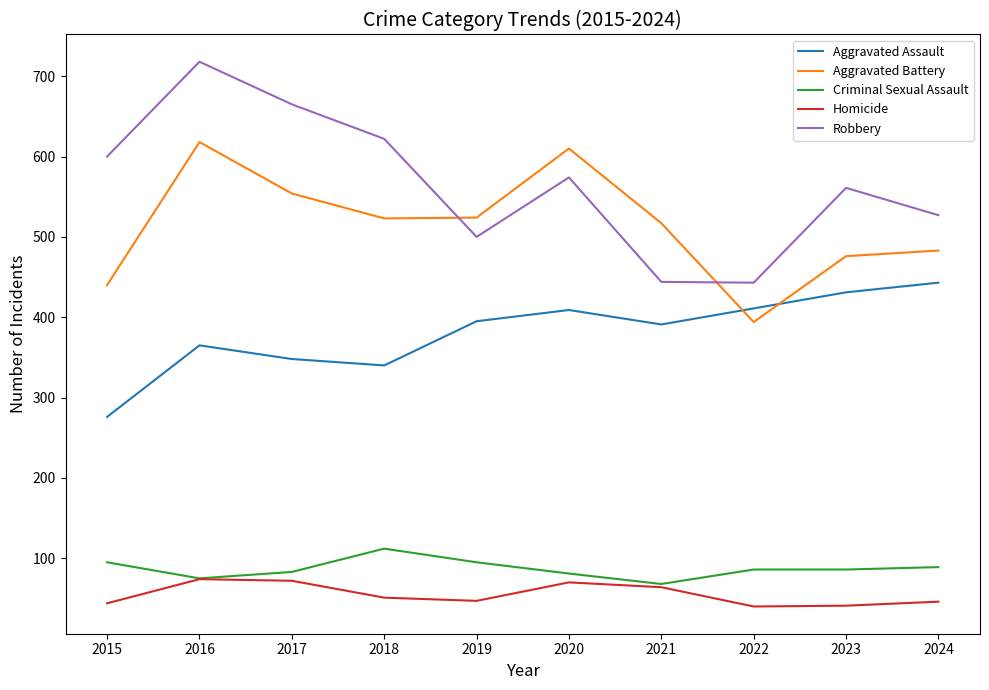

True or false: Robbery and Aggravated Assault intersect in this chart.

False